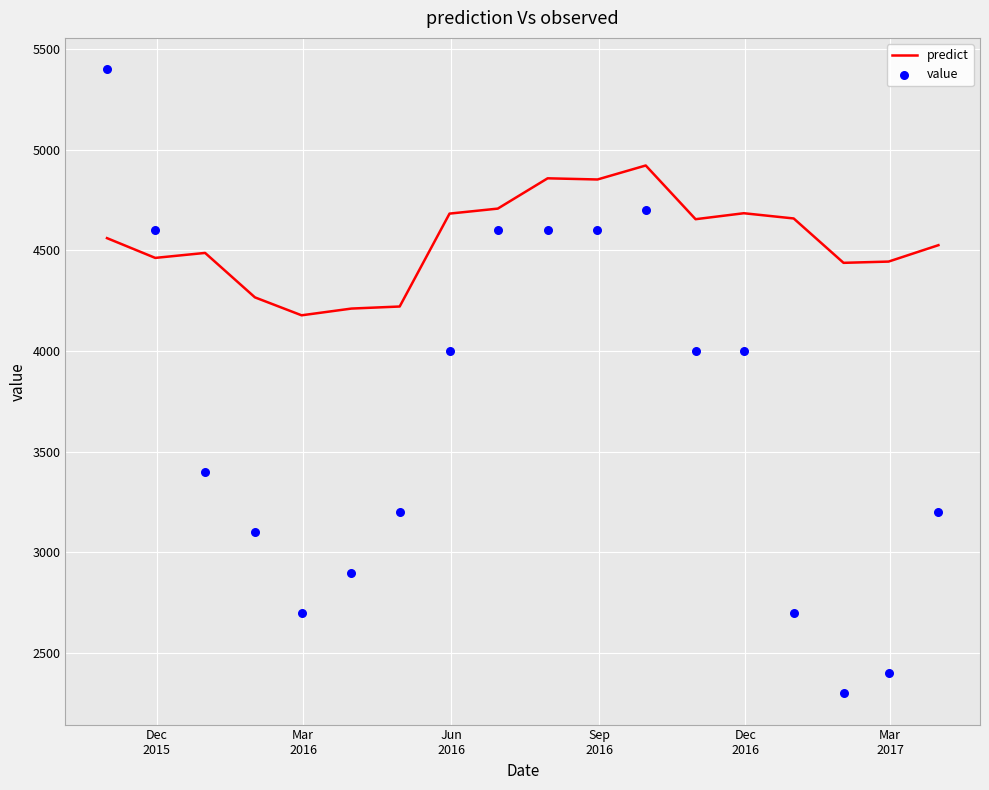

Which series has the widest spread of Y values?

value